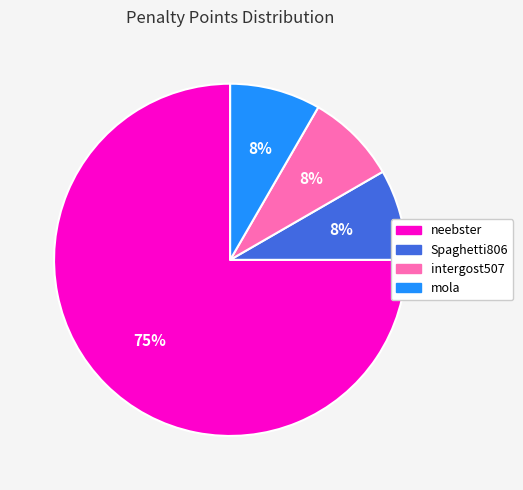

Which slice is the largest?

neebster